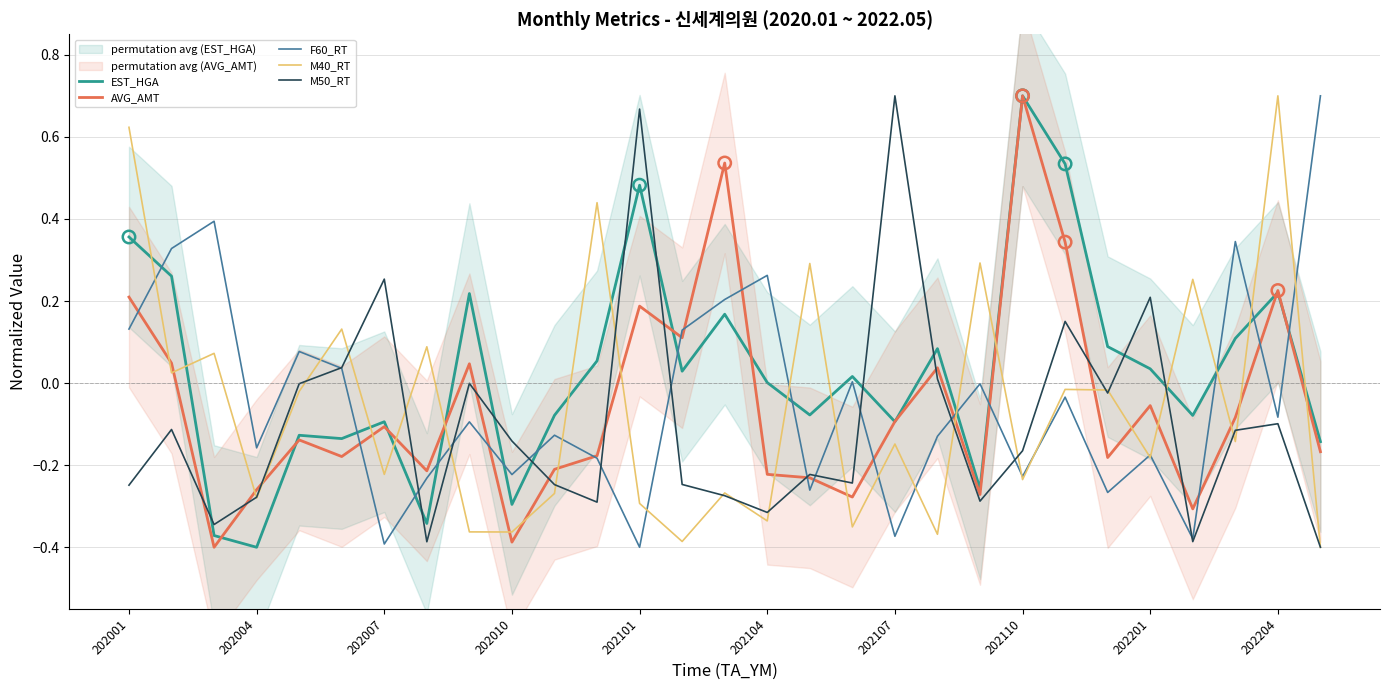

Is the value of AVG_AMT at 202010 greater than the value of M50_RT at 202104?

No